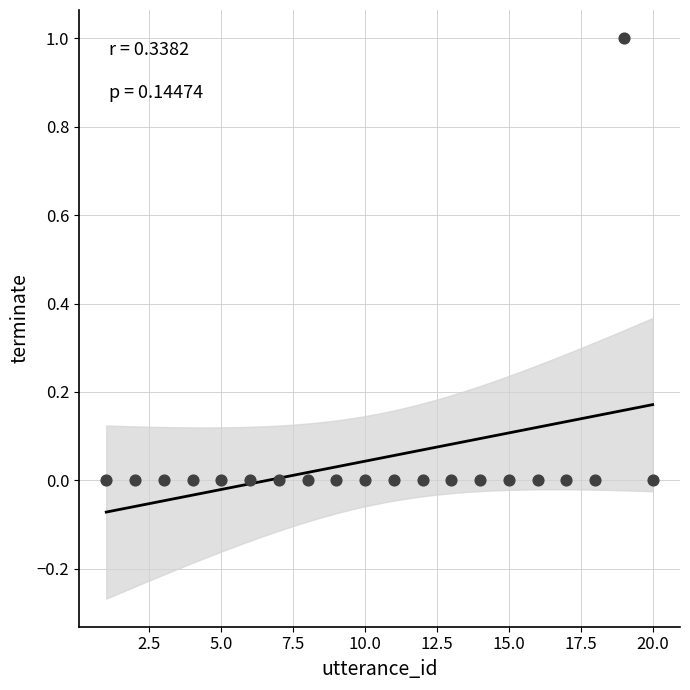

List the coordinates of all points as (X, Y) pairs, reading left to right.

(1, 0)  (2, 0)  (3, 0)  (4, 0)  (5, 0)  (6, 0)  (7, 0)  (8, 0)  (9, 0)  (10, 0)  (11, 0)  (12, 0)  (13, 0)  (14, 0)  (15, 0)  (16, 0)  (17, 0)  (18, 0)  (19, 1)  (20, 0)